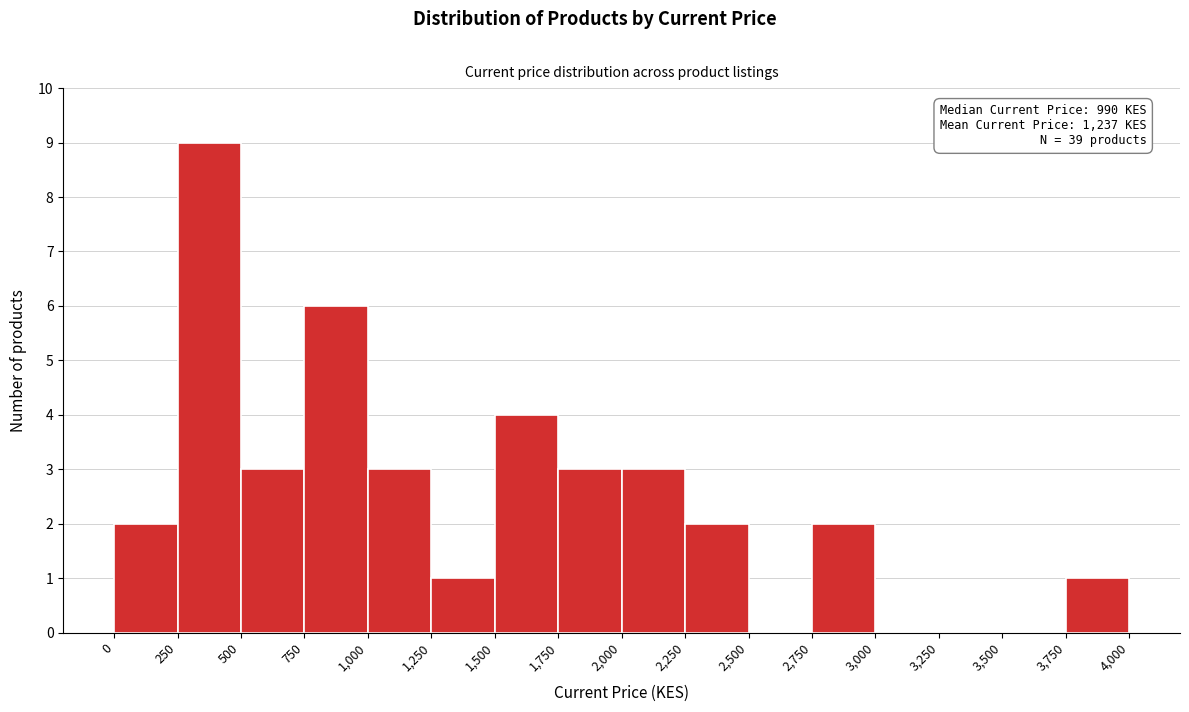

Which range on the x-axis has the tallest bar?

250 to 500